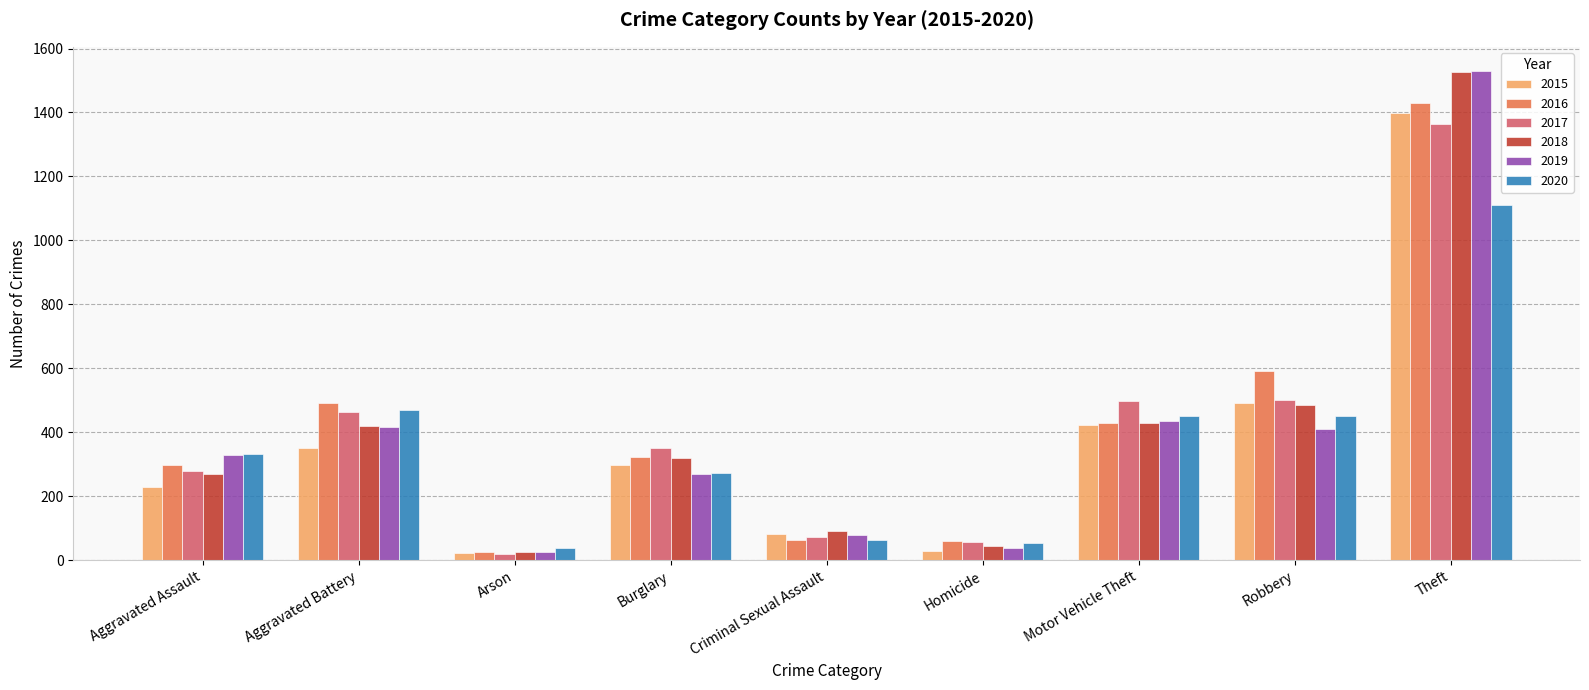

How many data points does each series have?

9